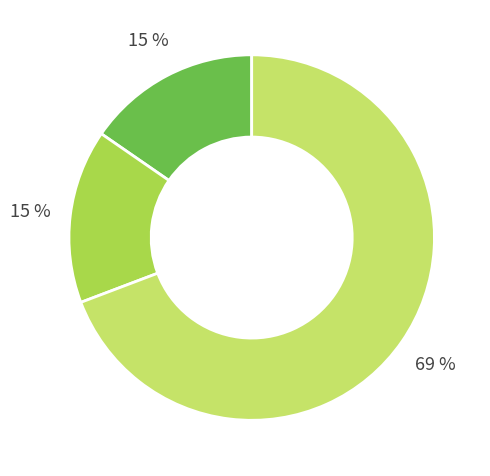

Does any single category account for the majority?

Yes